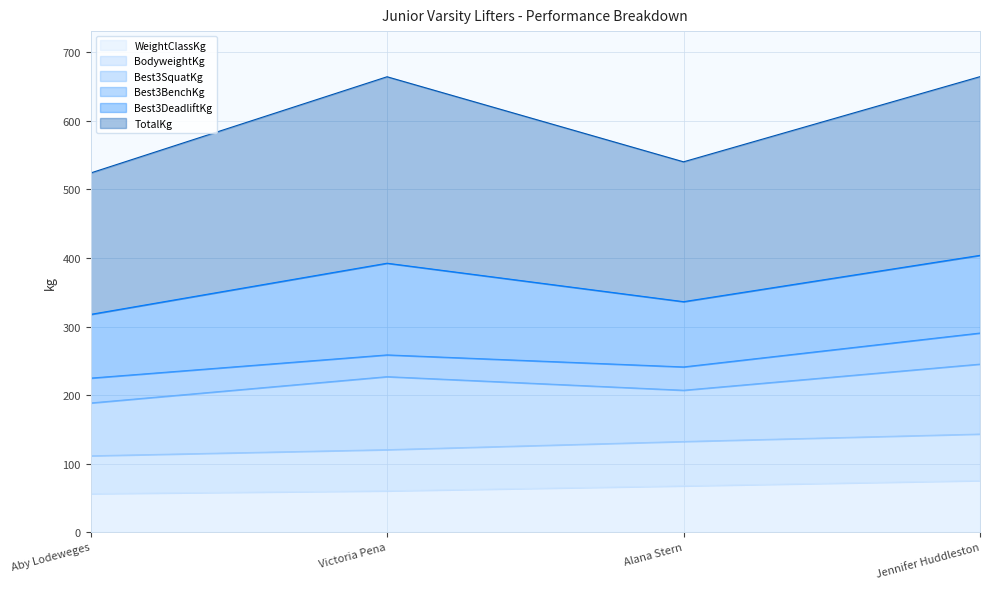

At which label is WeightClassKg closest to 65?

Alana Stern